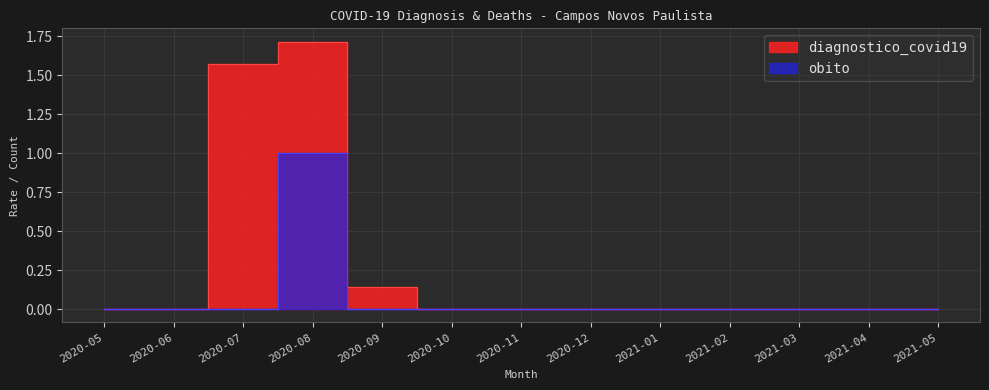

Which category has the highest value across all series?

2020-08